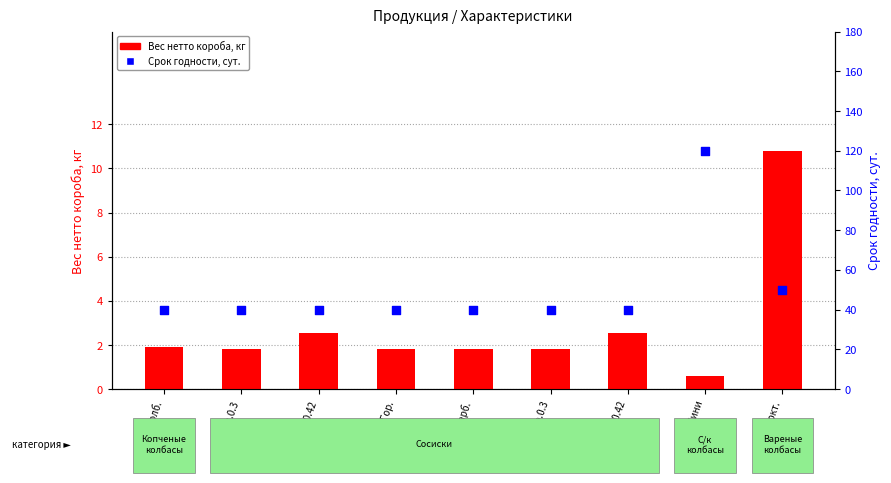

What is the total value across all series at Вар.Докт.?

60.8